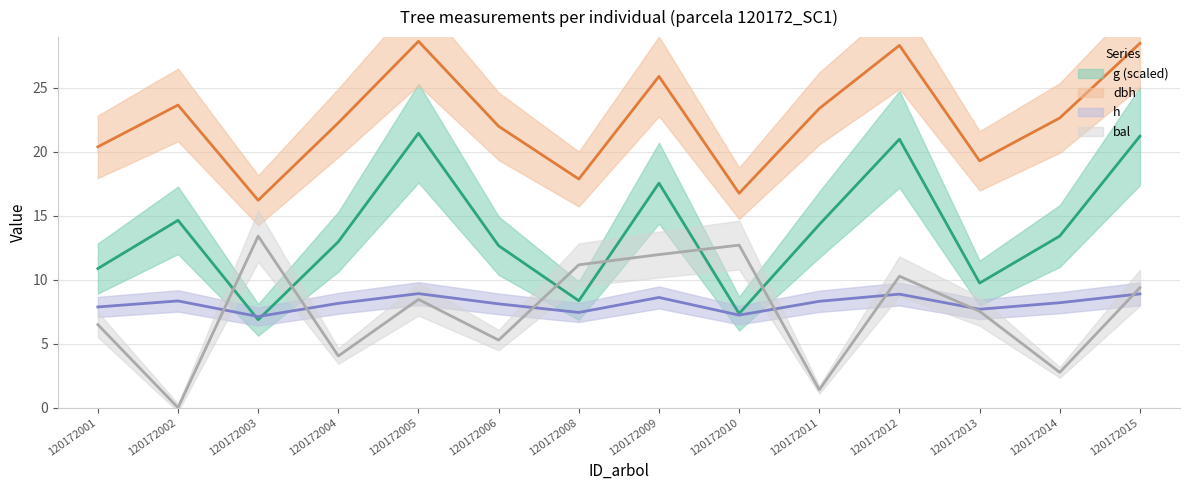

Is this an area chart (filled region under the line)?

No